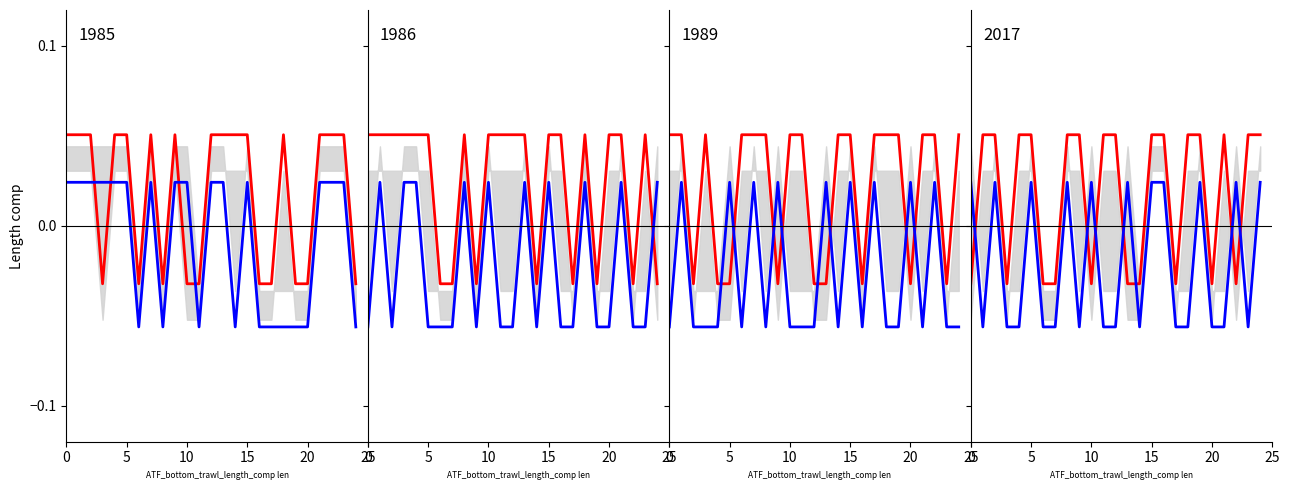

Is the value of Red at 18 greater than the value of Blue at 11?

Yes